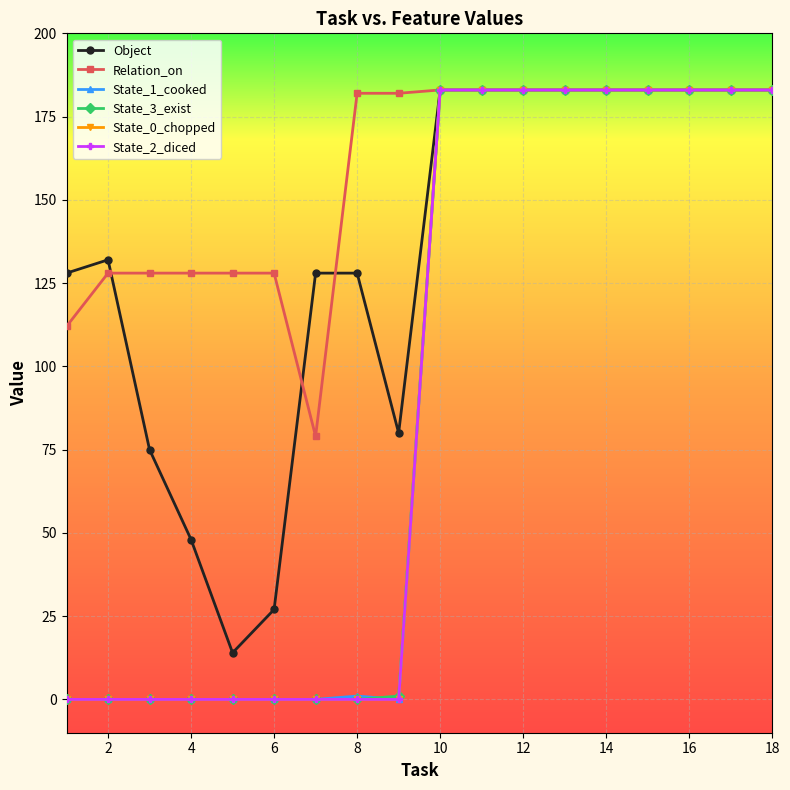

Does the chart display data point markers on the line(s)?

Yes